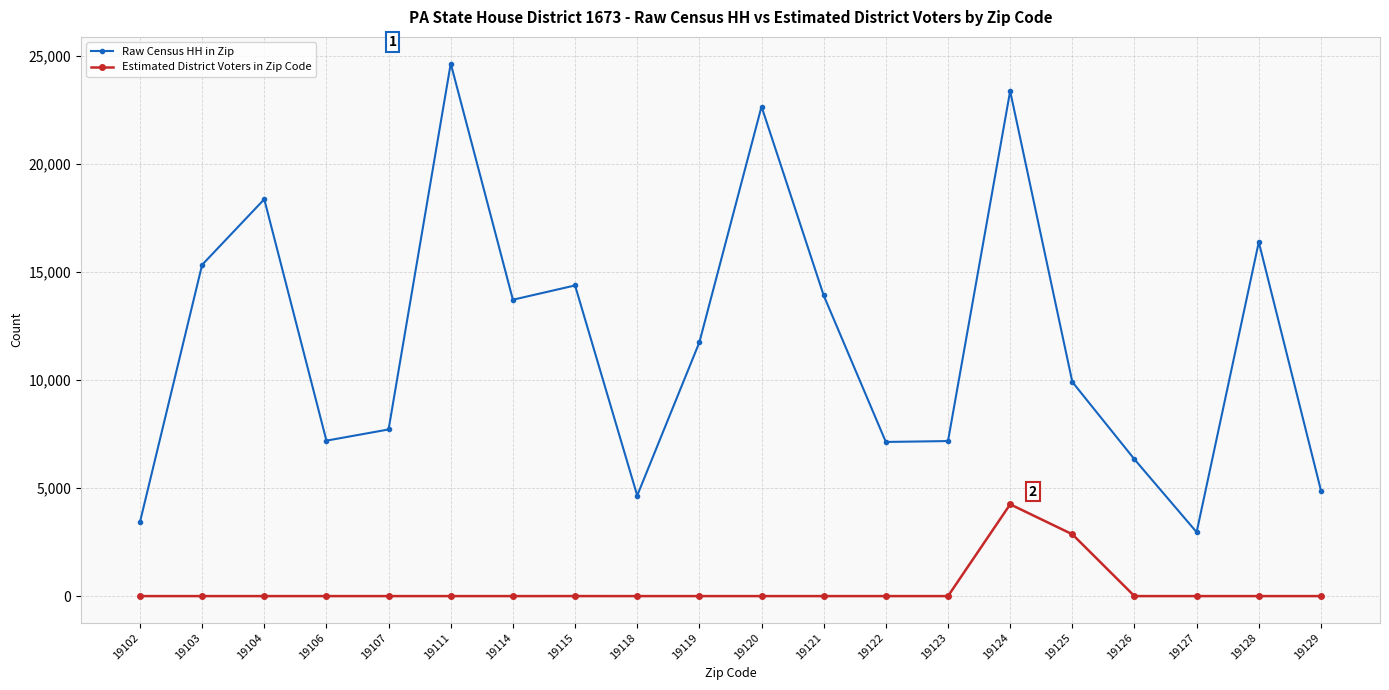

How many lines are shown in the chart?

2